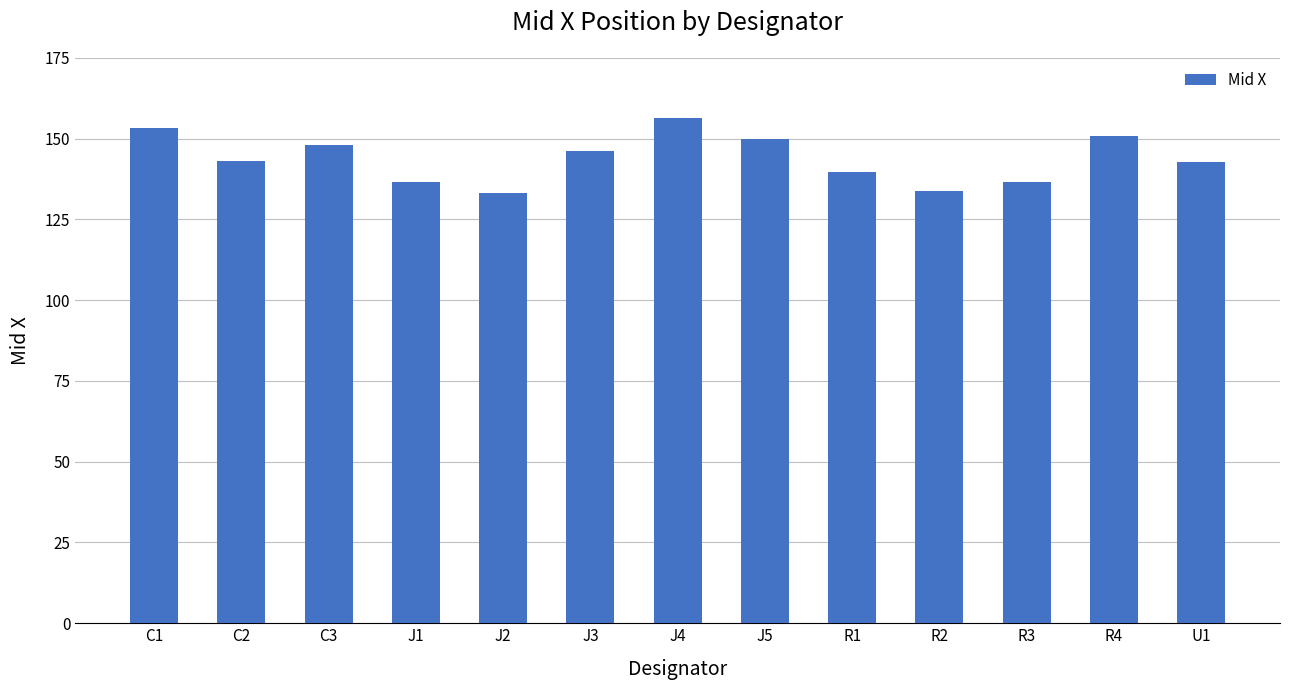

How many bars are there in total?

13